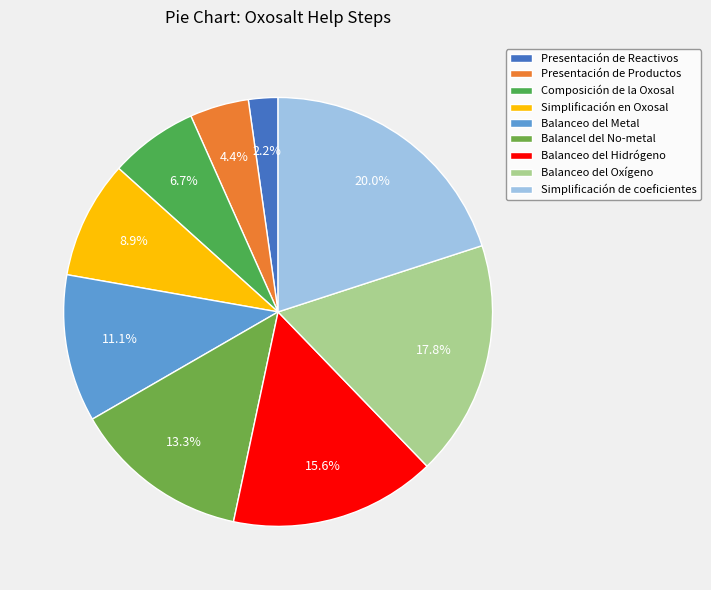

How many segments does this pie chart have?

9